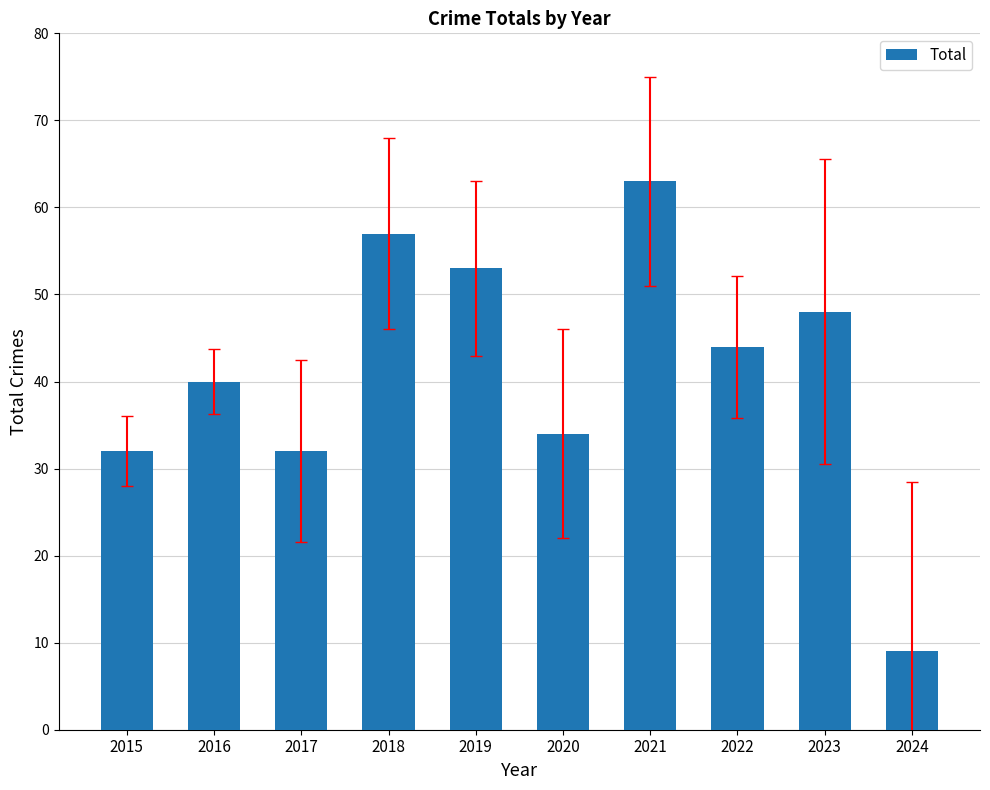

What is the greatest value displayed?

63